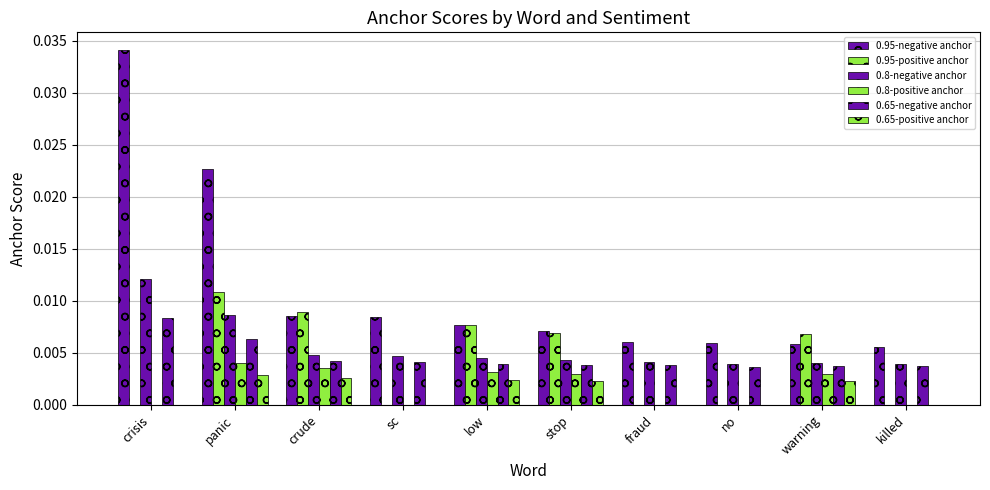

What is the total value across all series at crisis?

0.1